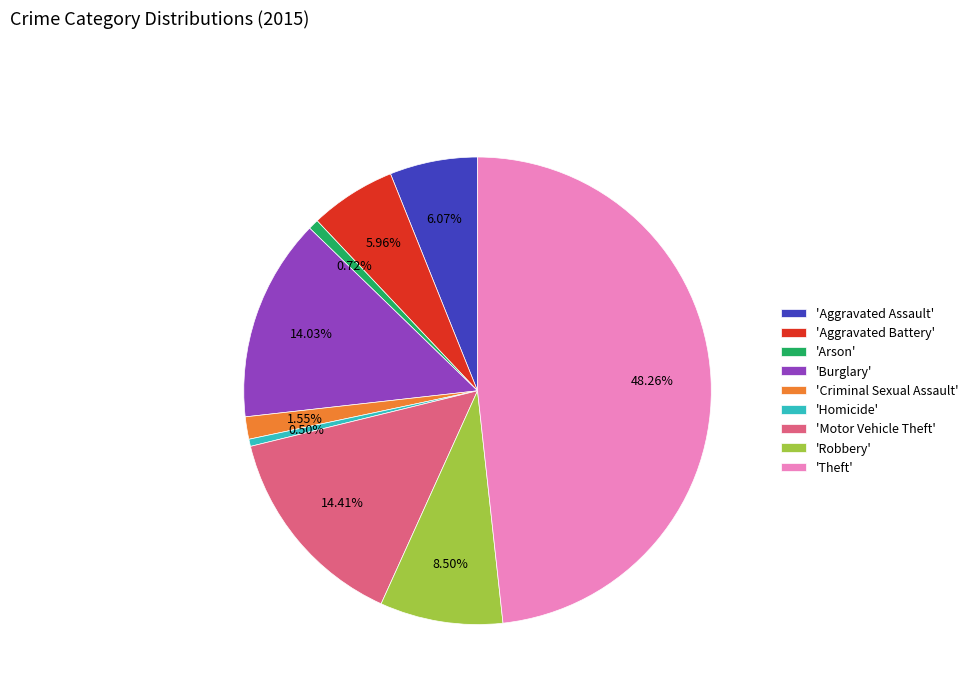

Does 'Theft' represent more than half of the total?

No